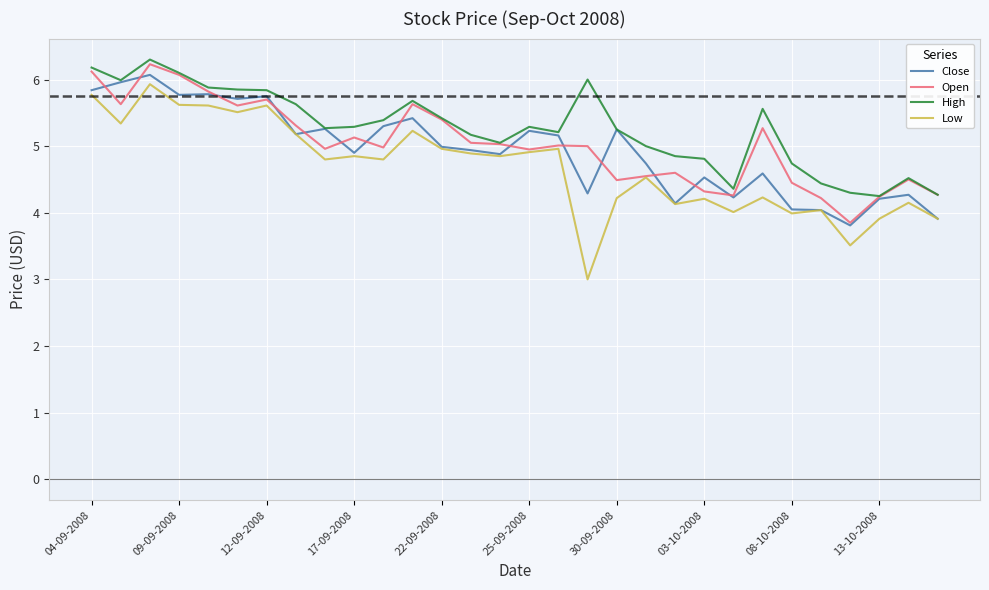

True or false: Low and High cross at least once.

False